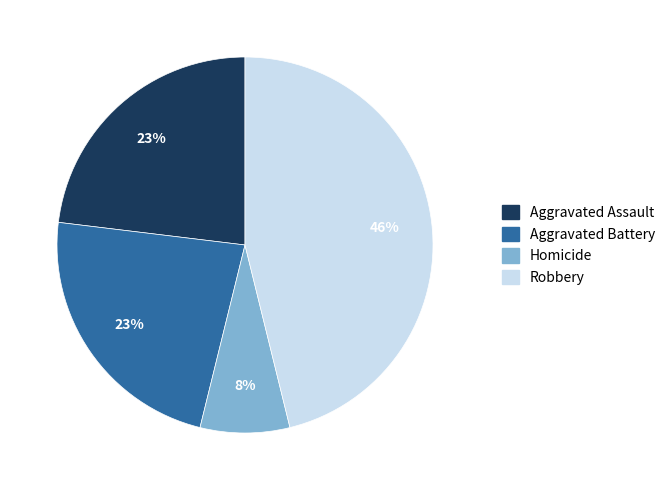

To the nearest percent, what is the combined percentage of Aggravated Battery and Aggravated Assault?

46%